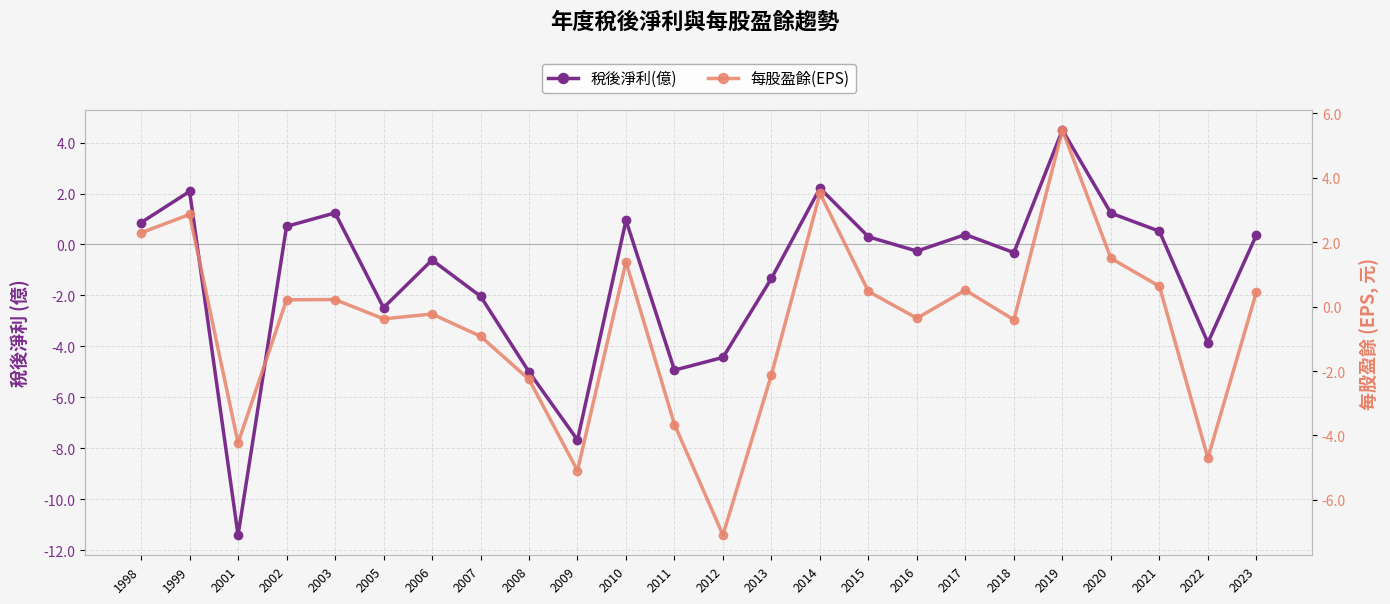

How many interior local peaks does the 每股盈餘(EPS) series have?

7